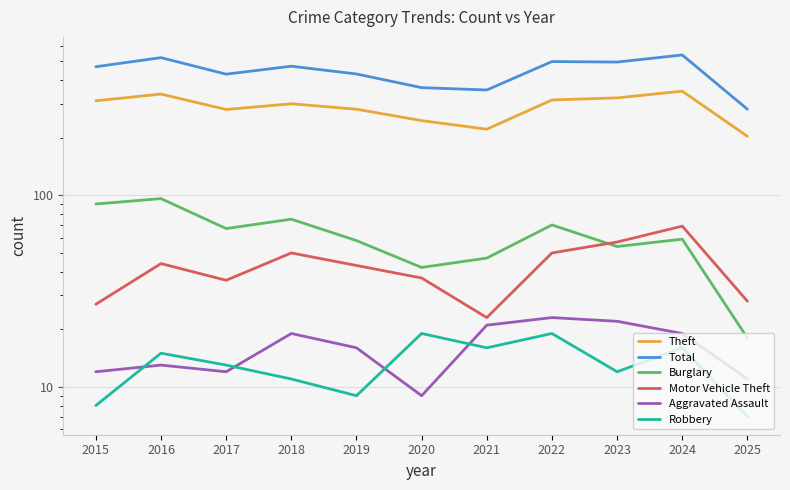

At which category does Total reach its first local valley?

2017